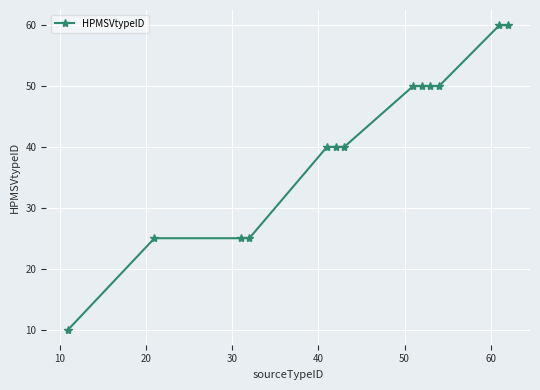

Reading left to right, what are all the values shown in this chart?

10	25	25	25	40	40	40	50	50	50	50	60	60